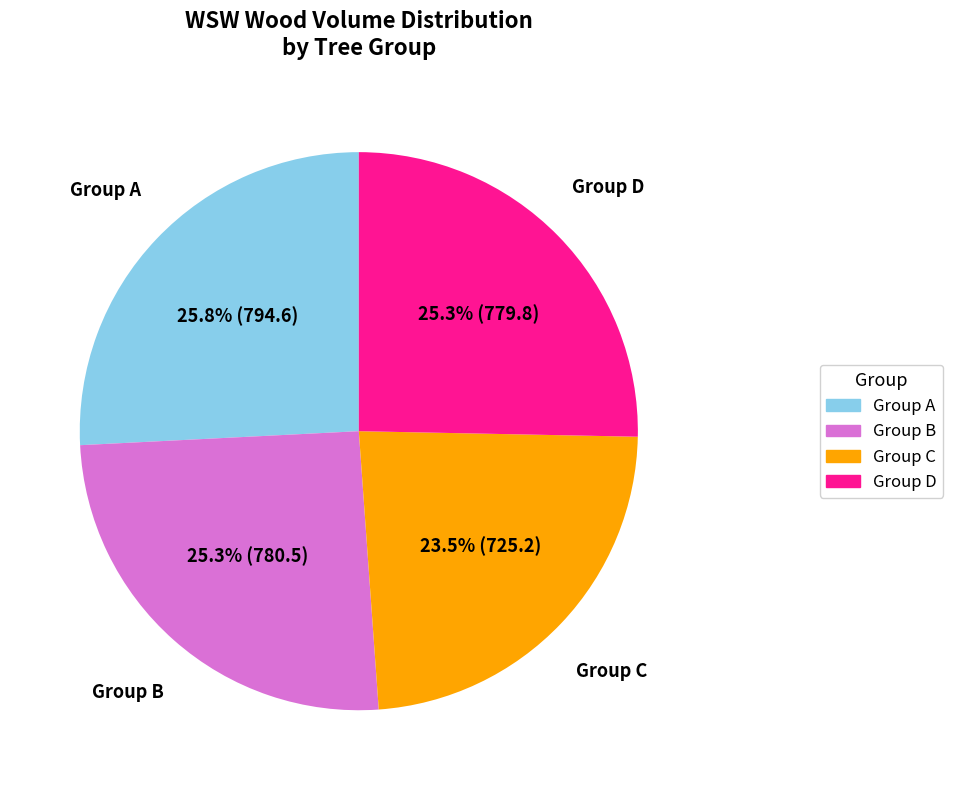

Is there a majority slice in this chart?

No